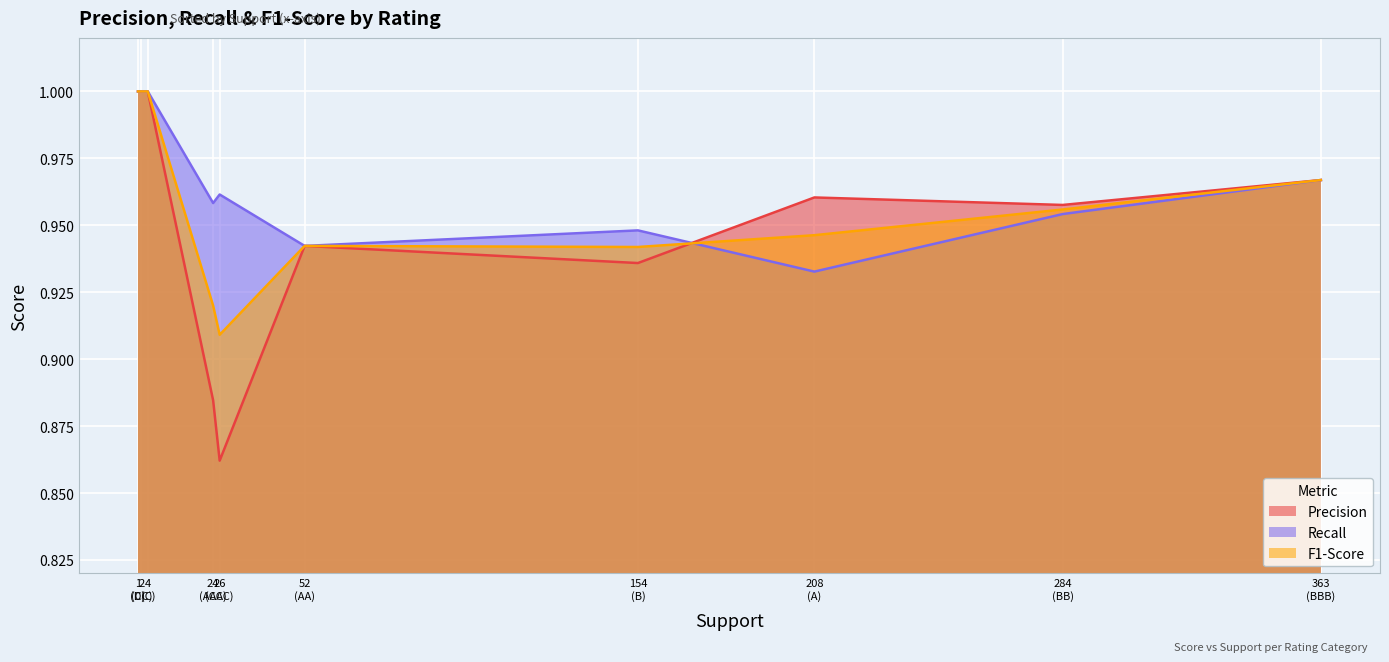

At which label does Recall reach its minimum?

208
(A)